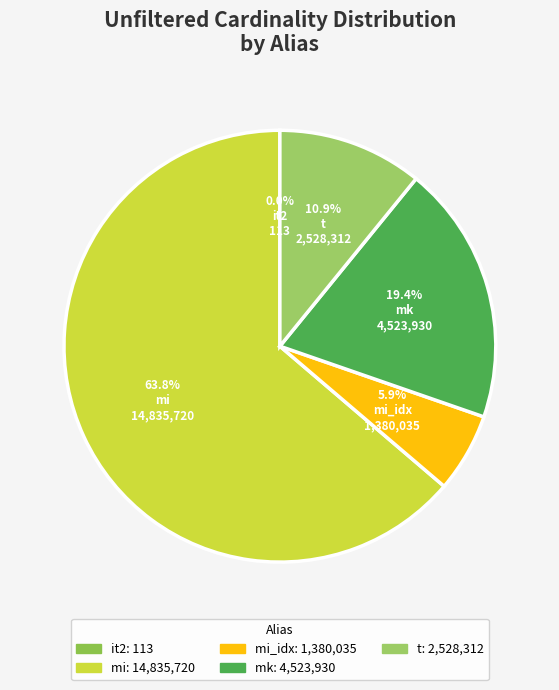

Is it true that mk is 19% of the pie?

True